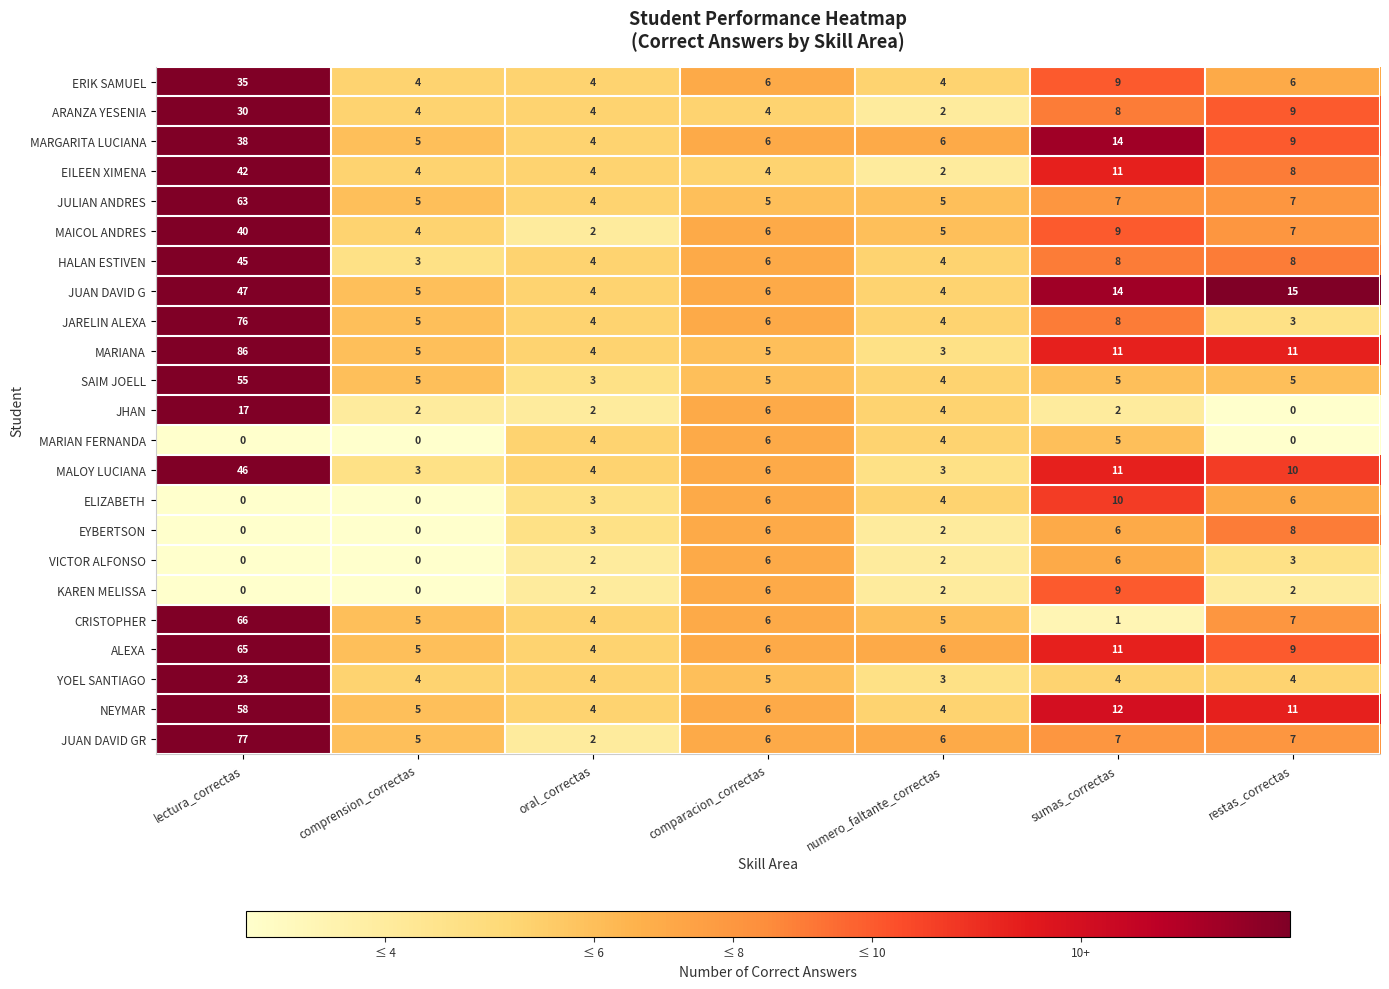

What is the greatest value displayed?

86